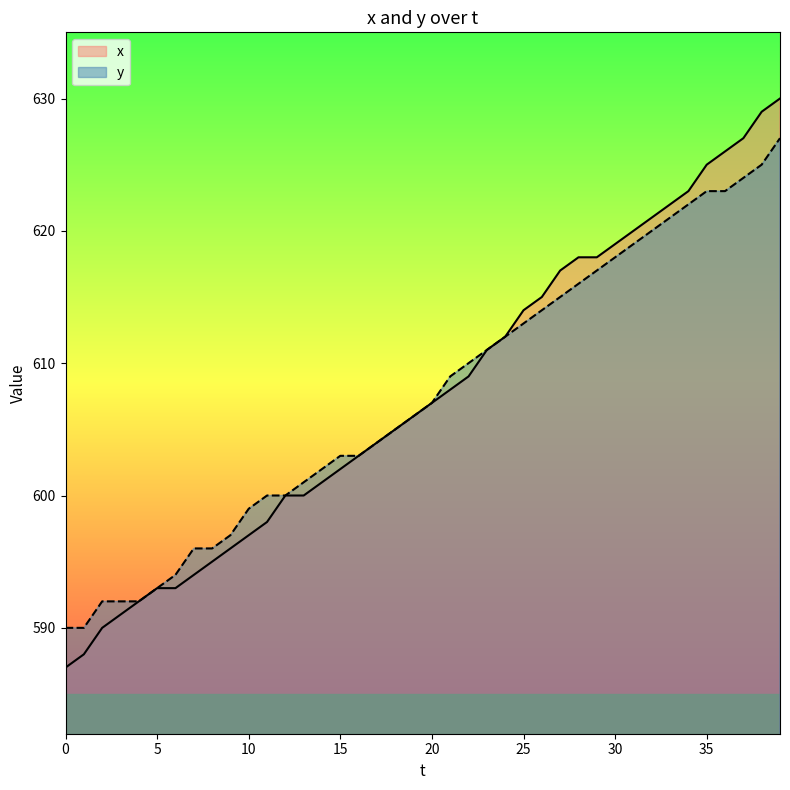

Rank the series by their maximum value, from highest to lowest.

x, y